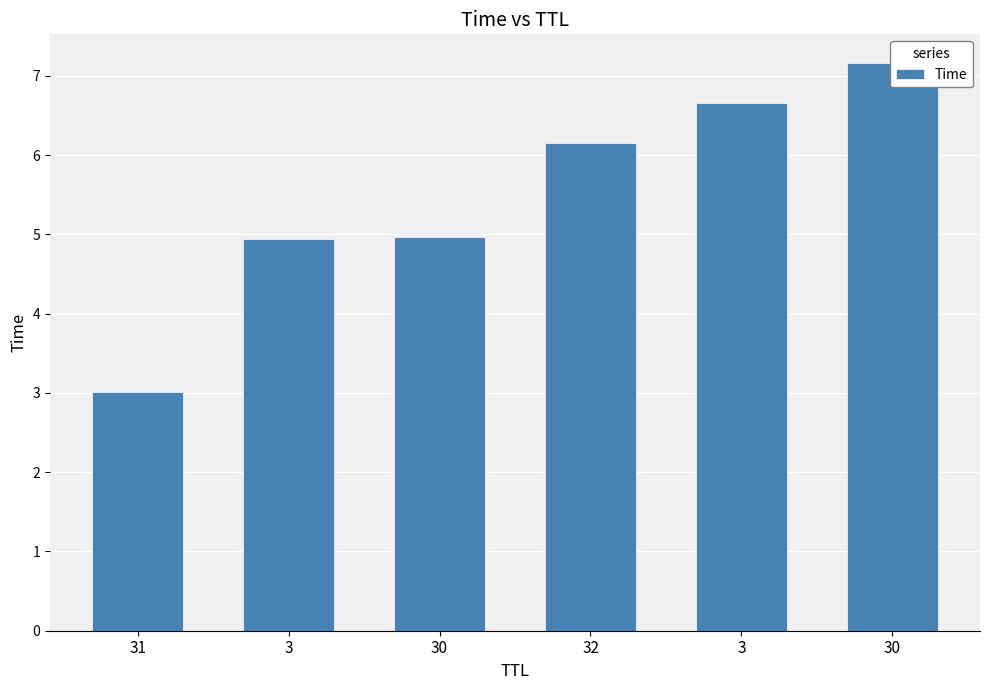

What is the average value?

5.5